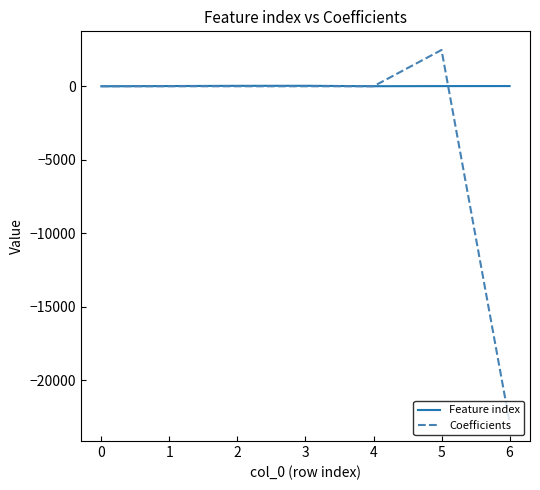

Rank the series by their maximum value, from highest to lowest.

Coefficients, Feature index